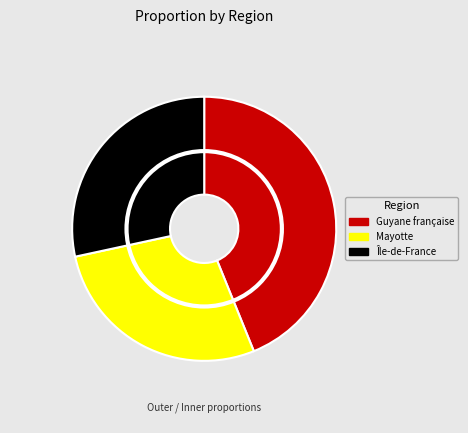

Is it true that Guyane française is 30% of the pie?

False